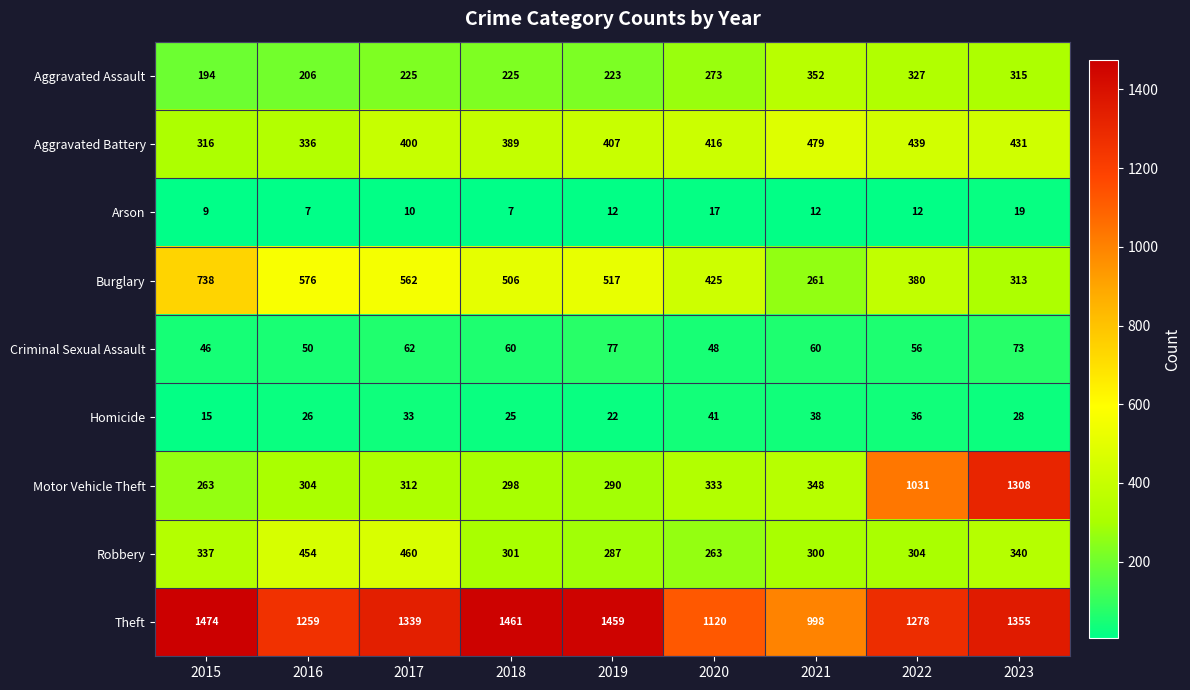

The value of Homicide at 2017 is 59. True or false?

False